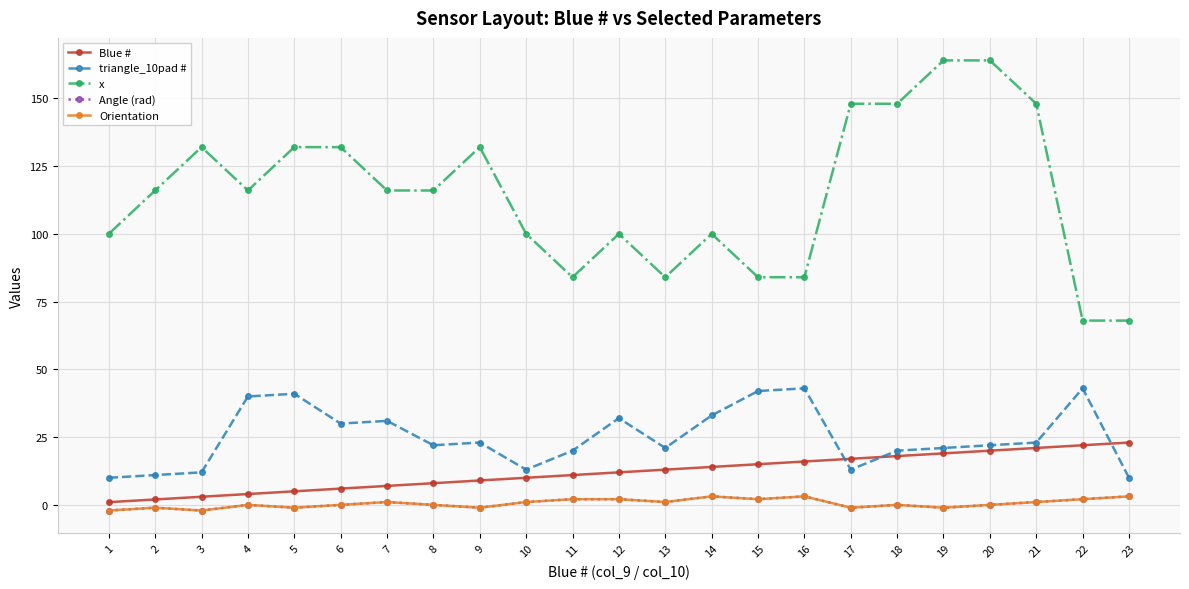

Does the chart have visible grid lines?

Yes